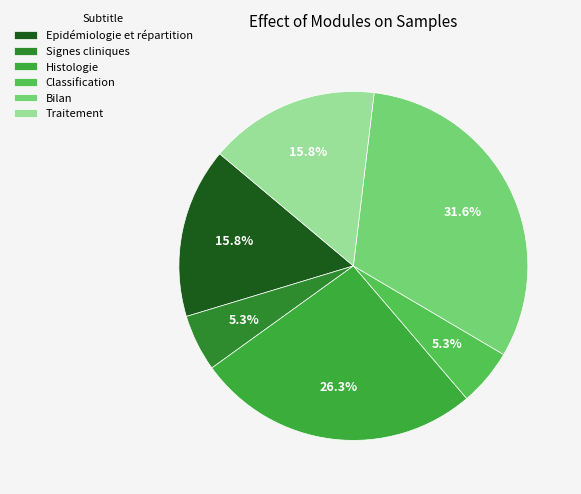

Count the number of slices in the pie.

6